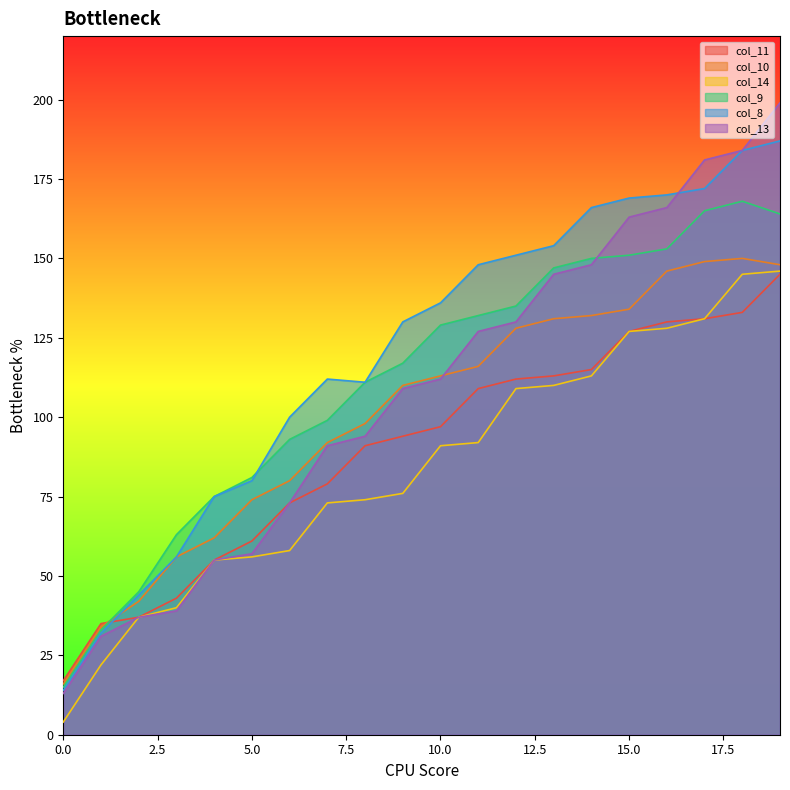

In col_8, how many points are lower than both neighbors (excluding endpoints)?

1